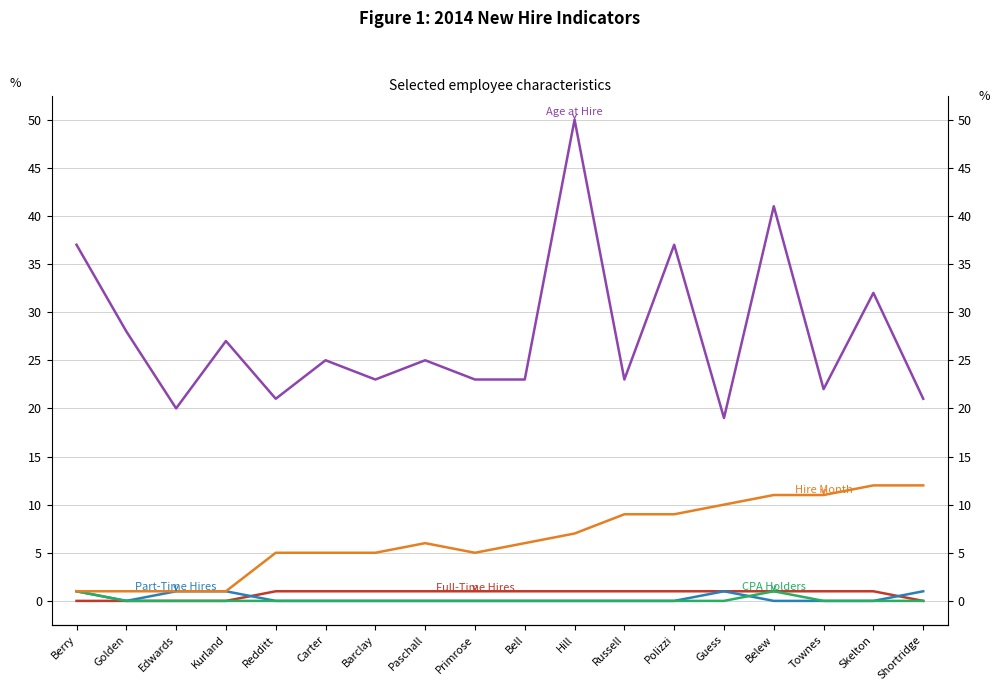

Which series has the largest range (max minus min)?

Age at Hire